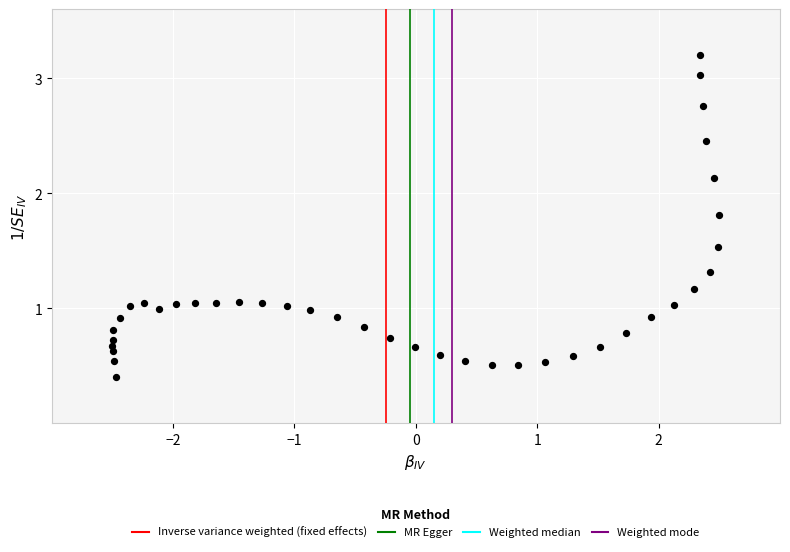

What is the range of X values (max minus min)?

5.0